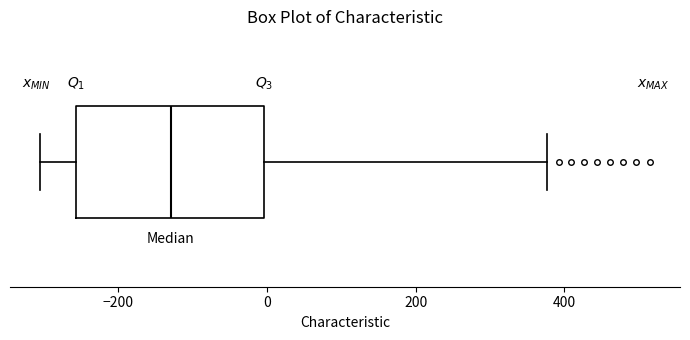

Read this box plot against the x-axis: the position of the median line, the range covered by the box, and the ends of both whiskers. The values are not printed on the chart, so give them approximately, as read against the axis.

median -120, box -260 to 0, whiskers -300 to 380